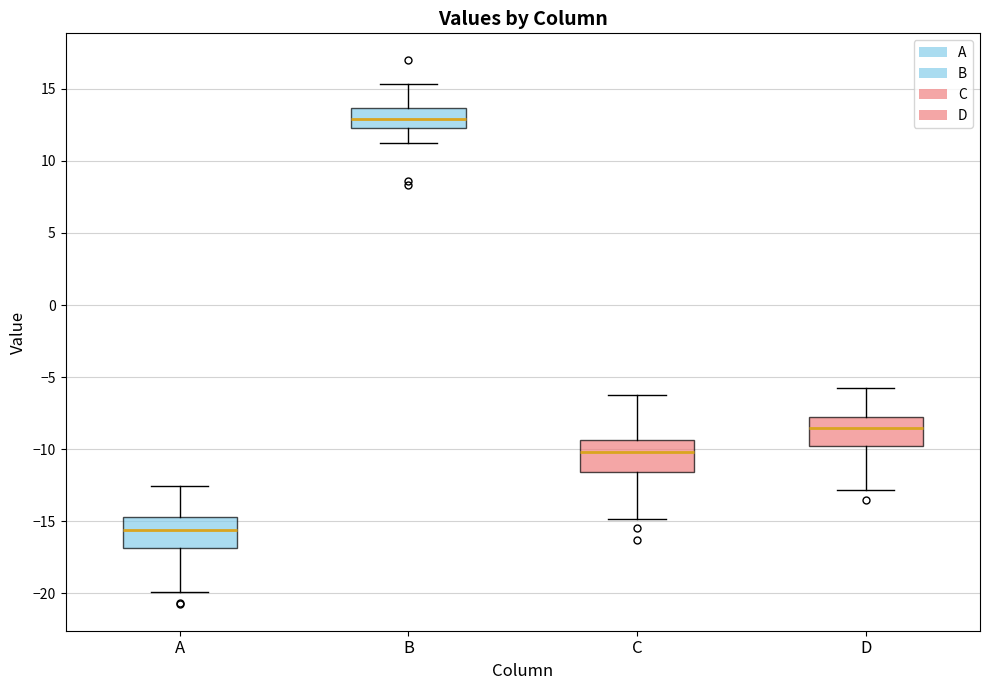

Where is the upper edge of the box for D on the y-axis? The values are not printed on the chart, so give them approximately, as read against the axis.

-7.5